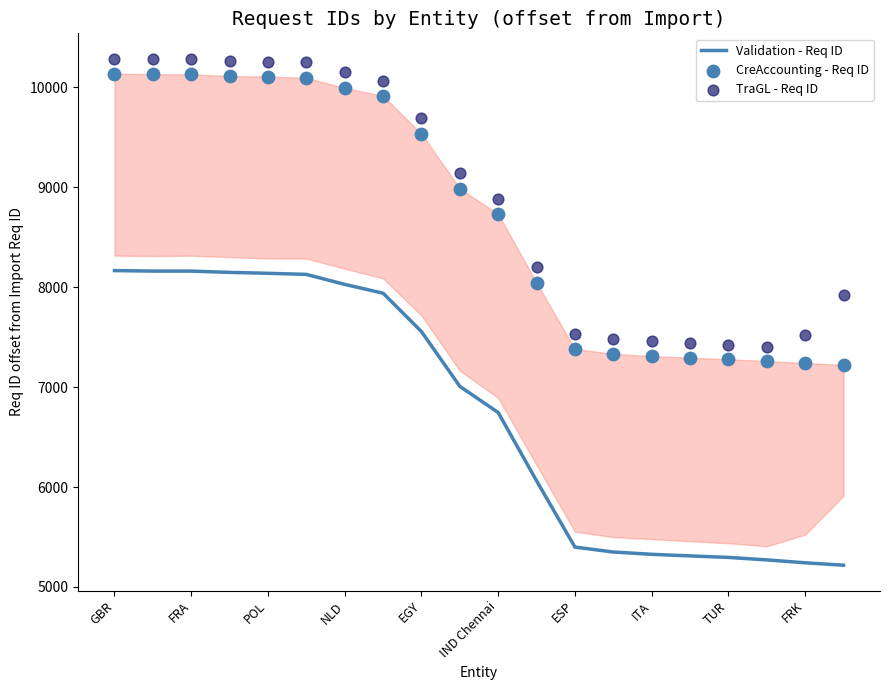

Which series reaches the maximum Y coordinate?

TraGL - Req ID